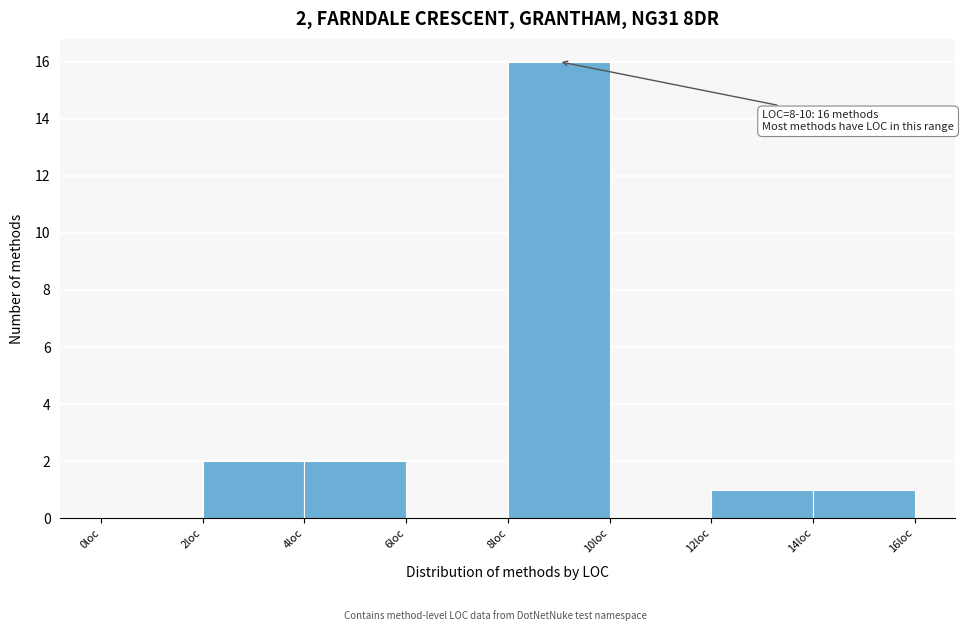

Over which range of the x-axis is the bar tallest?

8 to 10